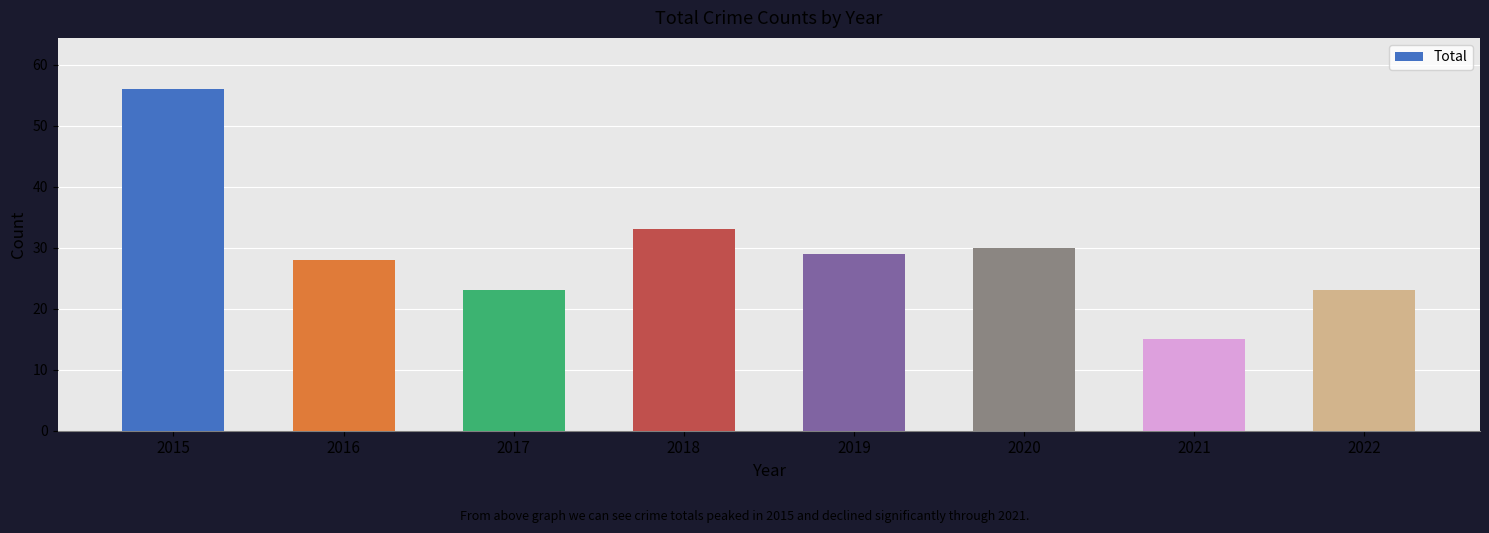

Reading right to left, extract all data points from this chart.

2022=23	2021=15	2020=30	2019=29	2018=33	2017=23	2016=28	2015=56